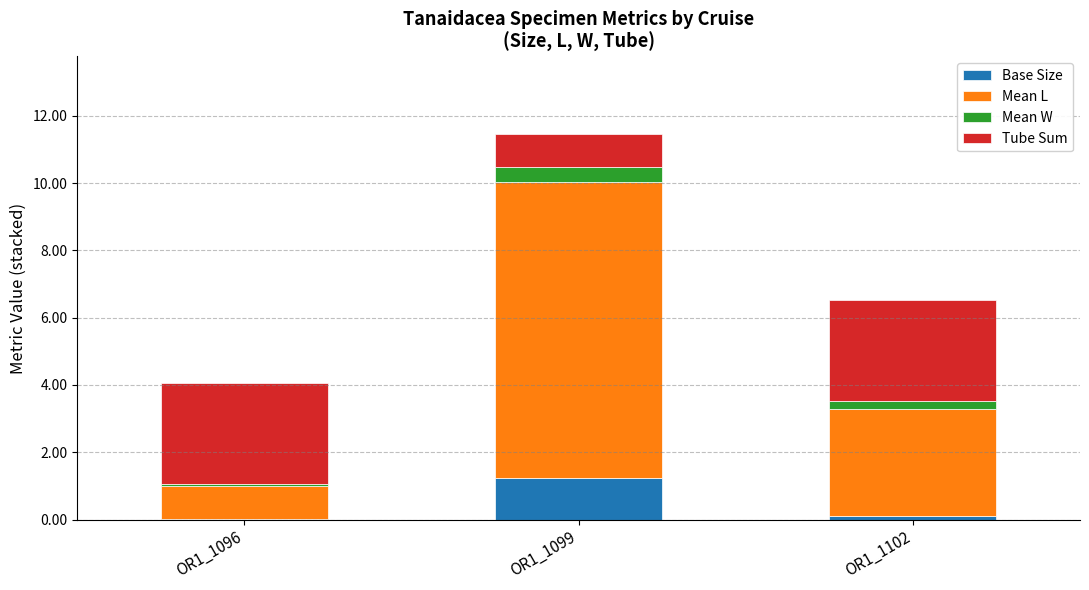

At which category is the sum across all series the highest?

OR1_1099